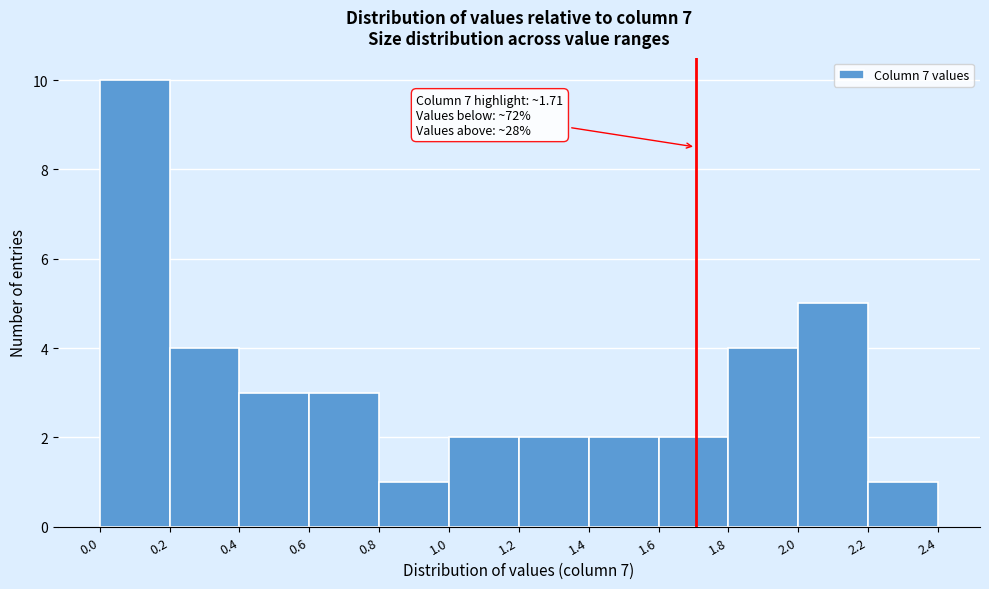

Over which range of the x-axis is the bar tallest?

0.0 to 0.2